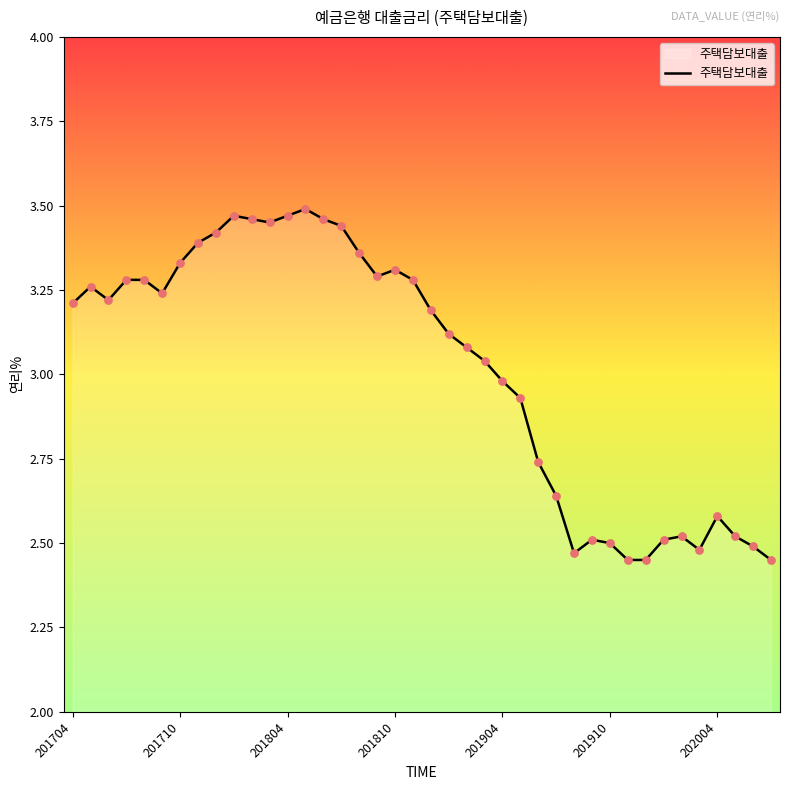

How many lines are shown in the chart?

1